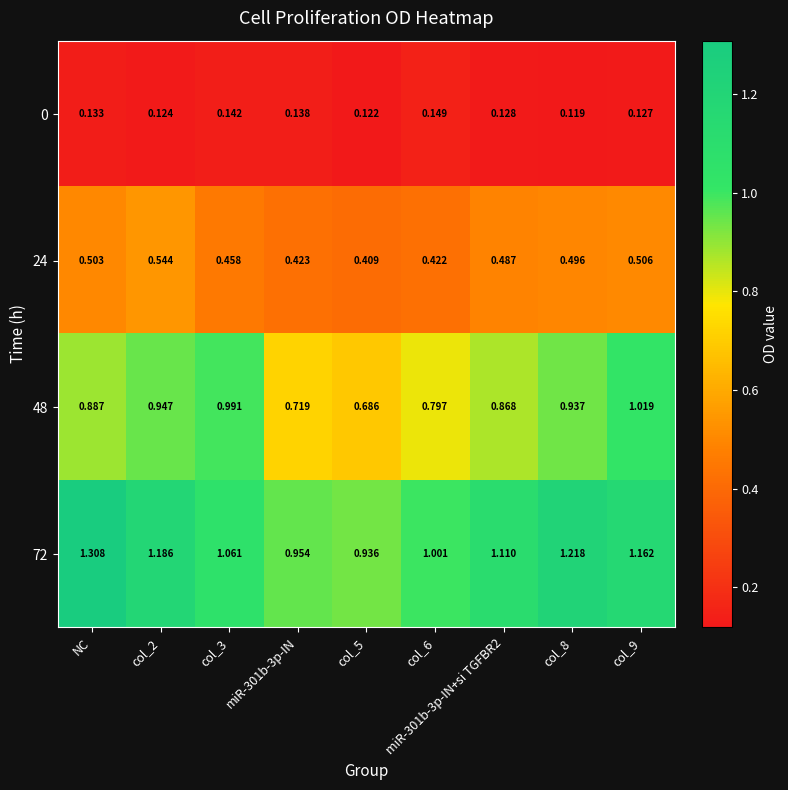

Count the number of categories in the chart.

9